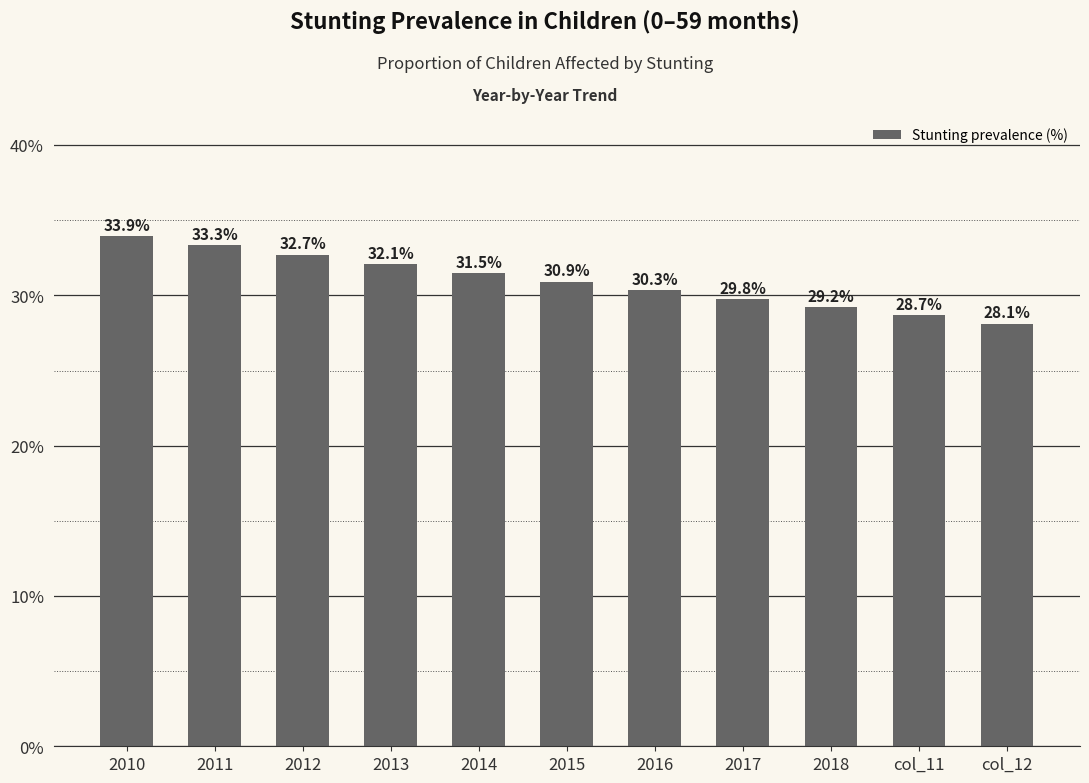

What is the change in value from 2016 to col_12?

-2.2